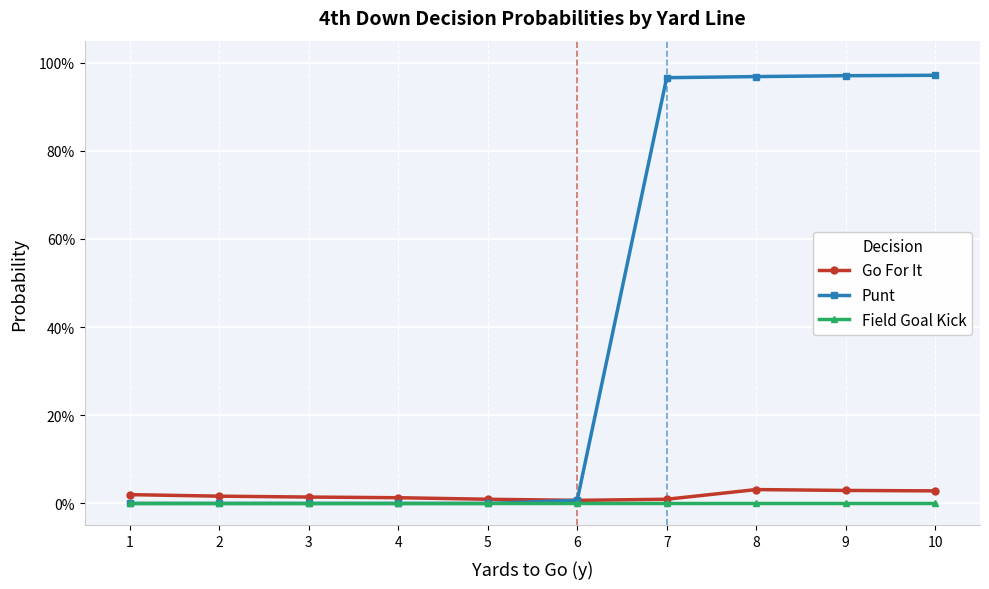

What is the sum of all Go For It values?

0.2